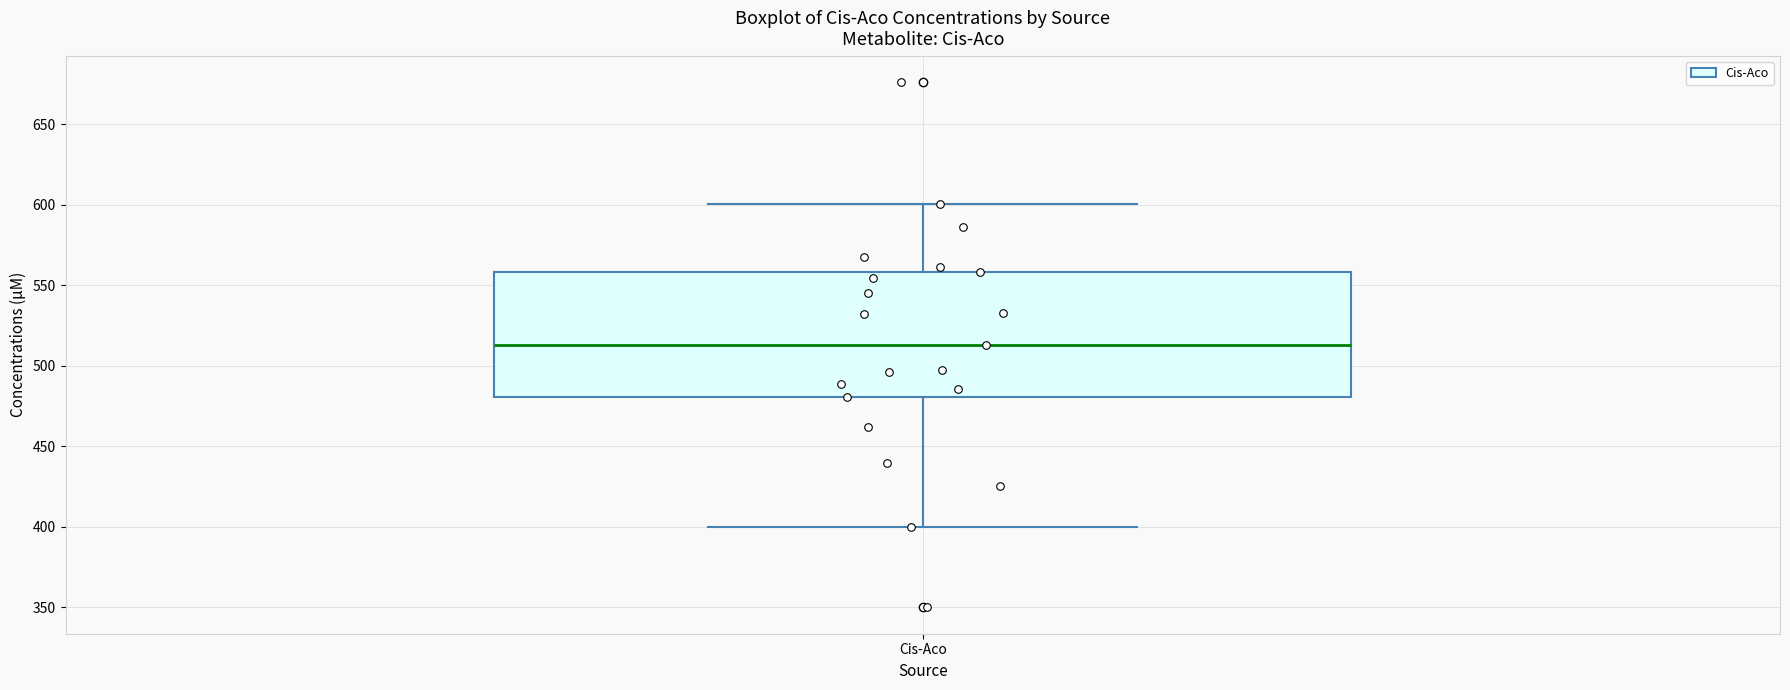

Where does the lower whisker of the box for Cis-Aco end on the y-axis? The values are not printed on the chart, so give them approximately, as read against the axis.

400